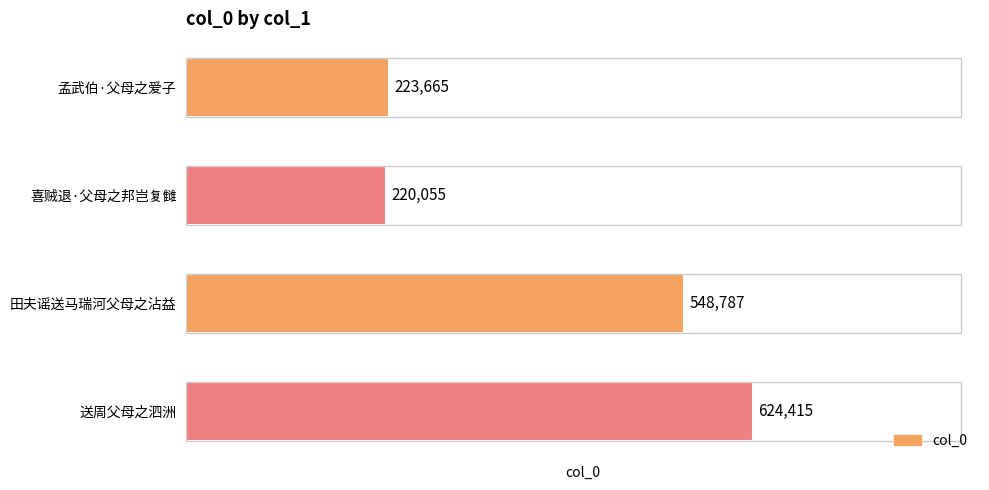

List the labels in order of value, smallest first.

喜贼退·父母之邦岂复雠, 孟武伯·父母之爱子, 田夫谣送马瑞河父母之沾益, 送周父母之泗洲